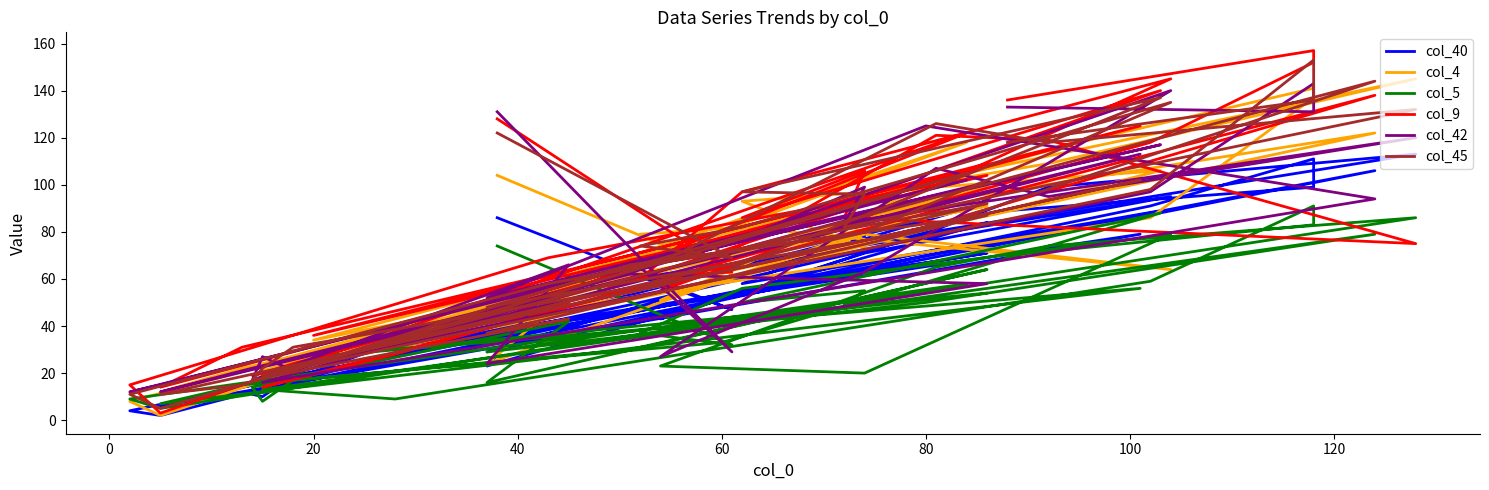

What is the average value of the col_4 series?

71